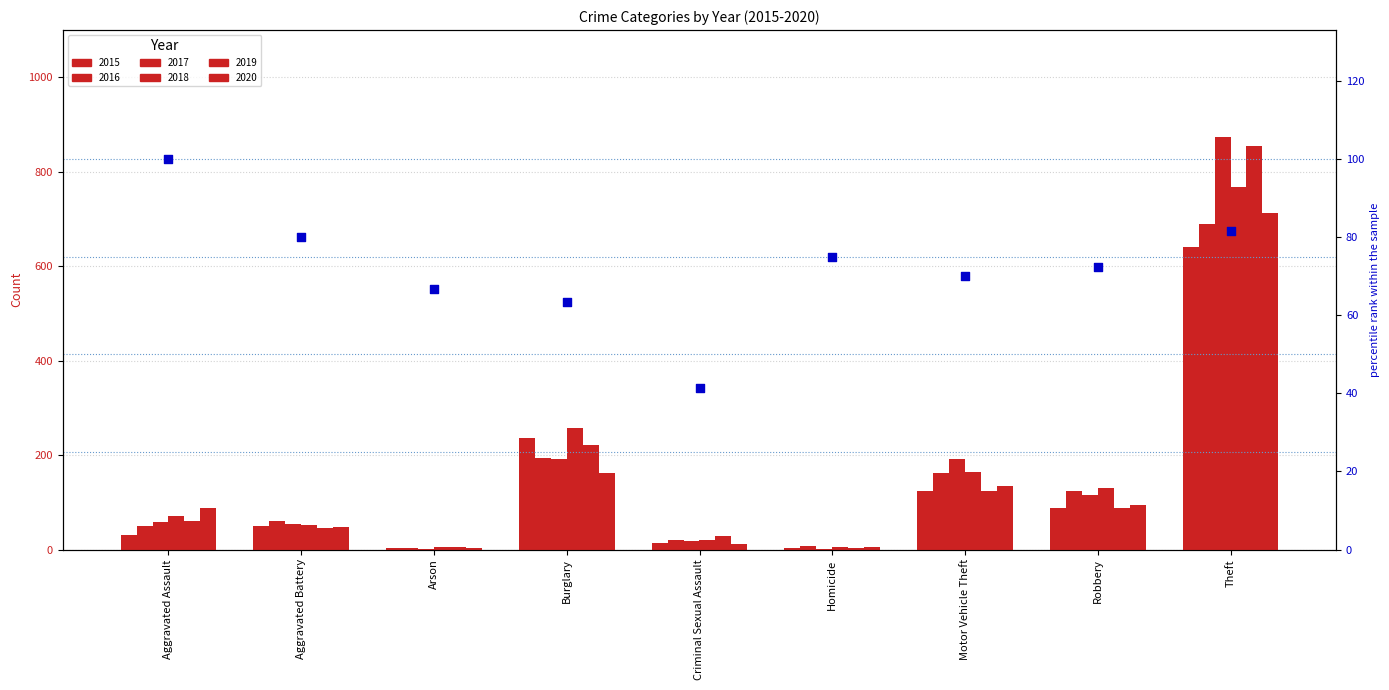

What is the change in value from Aggravated Assault to Burglary?

-36.6